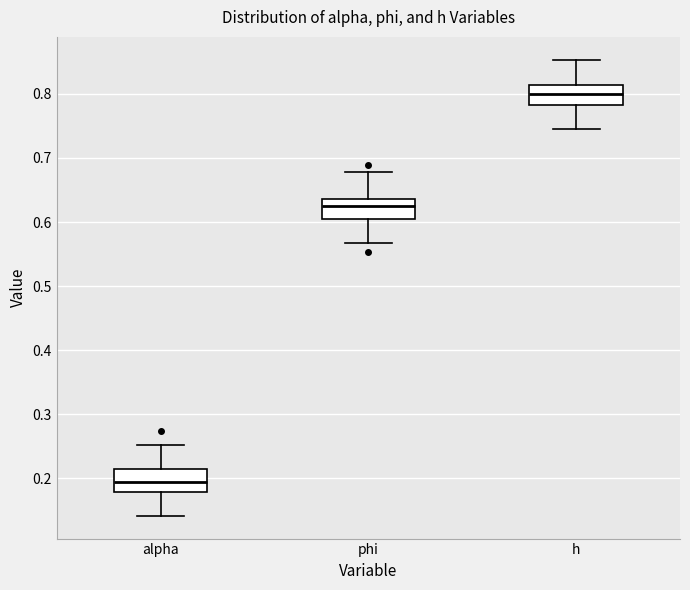

Reading left to right, transcribe this box plot: for each box, give where its median line is, the range the box spans, and where its two whiskers end, as read against the y-axis. The values are not printed on the chart, so give them approximately, as read against the axis.

alpha: median 0.19, box 0.18 to 0.22, whiskers 0.14 to 0.25
phi: median 0.62, box 0.61 to 0.64, whiskers 0.57 to 0.68
h: median 0.80, box 0.78 to 0.81, whiskers 0.75 to 0.85